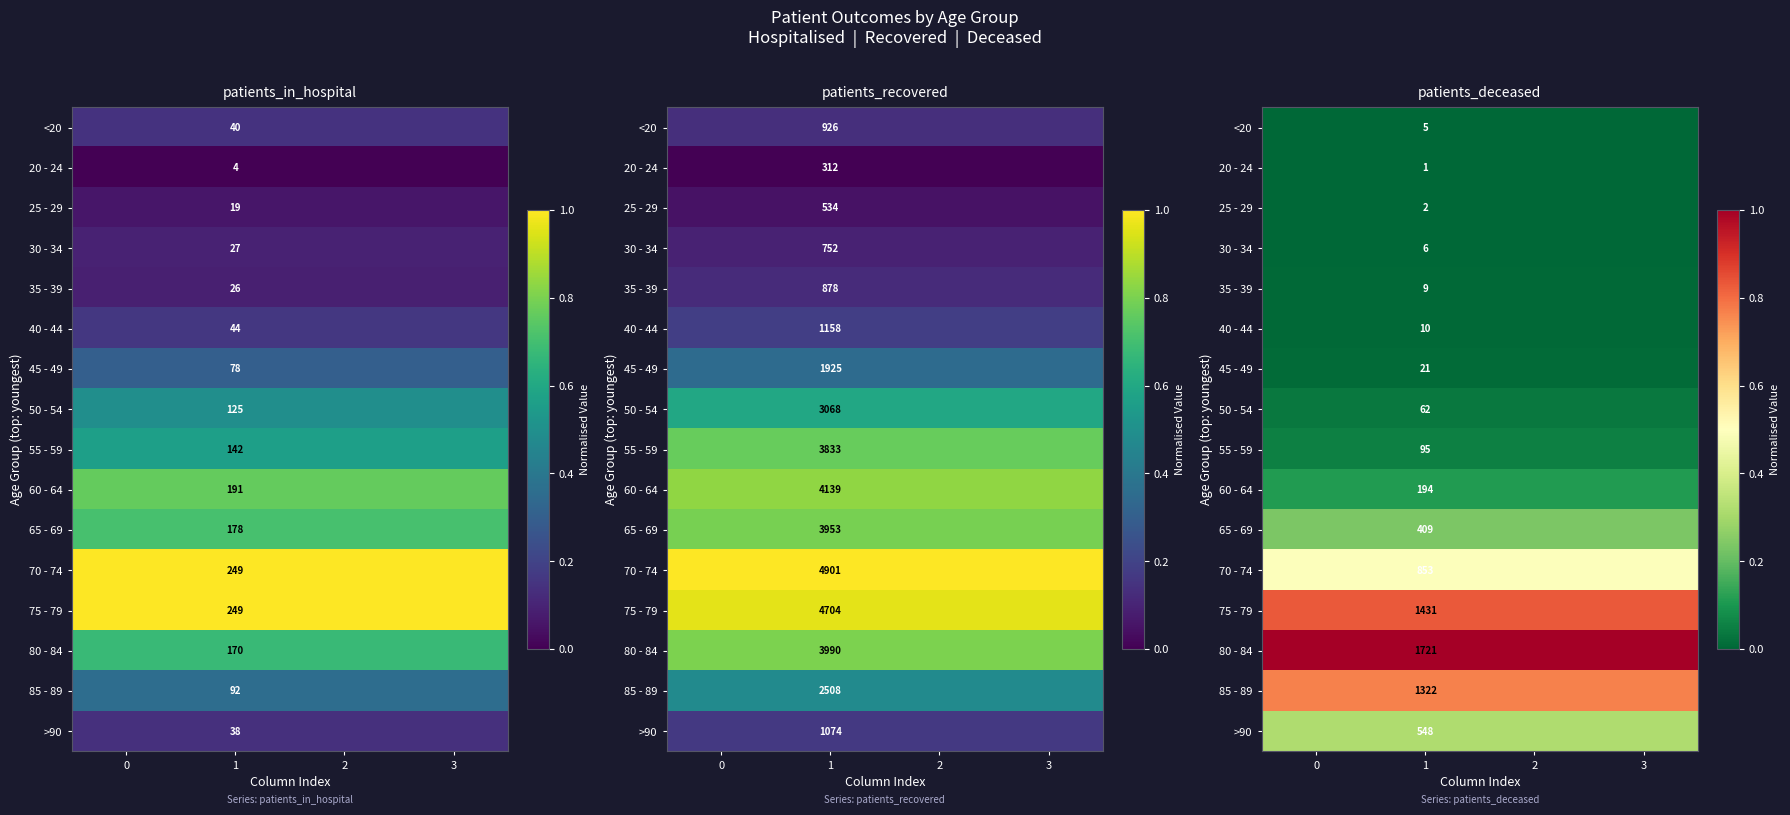

Which has a higher value, 3 or 0?

3